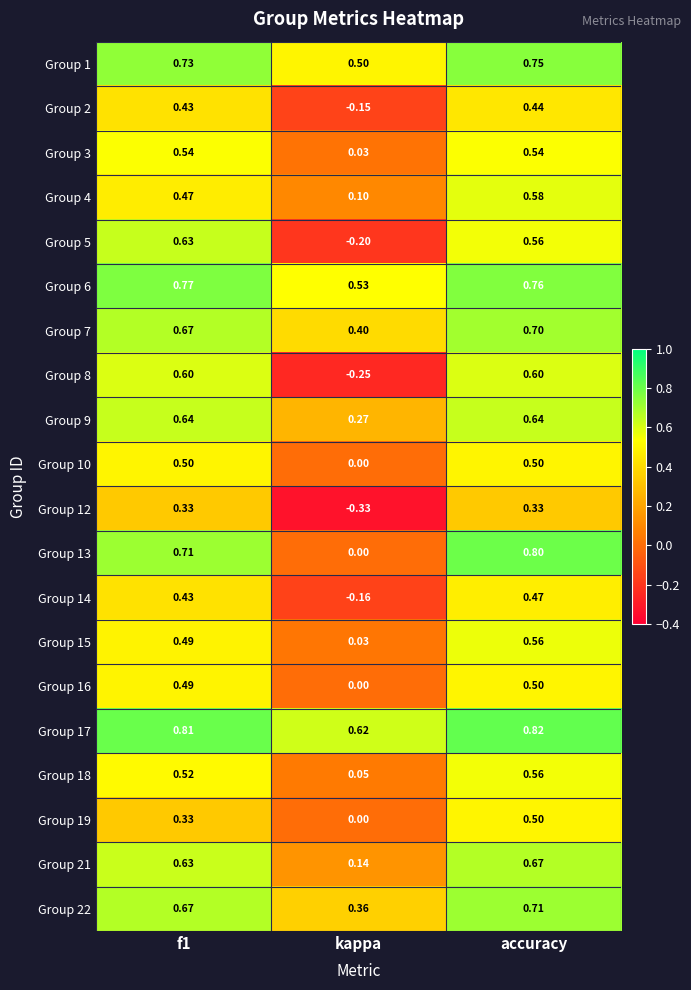

Which category has the lowest value across all series?

kappa